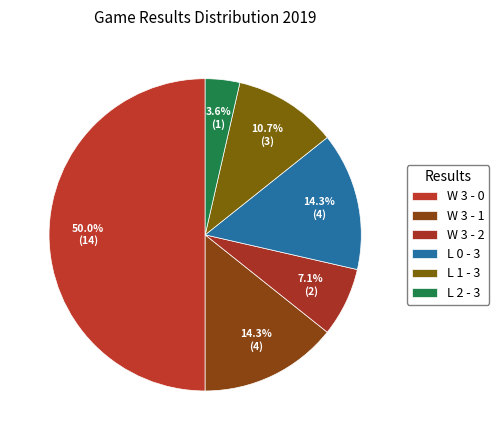

The L 1 - 3 slice represents 20% of the pie. True or false?

False